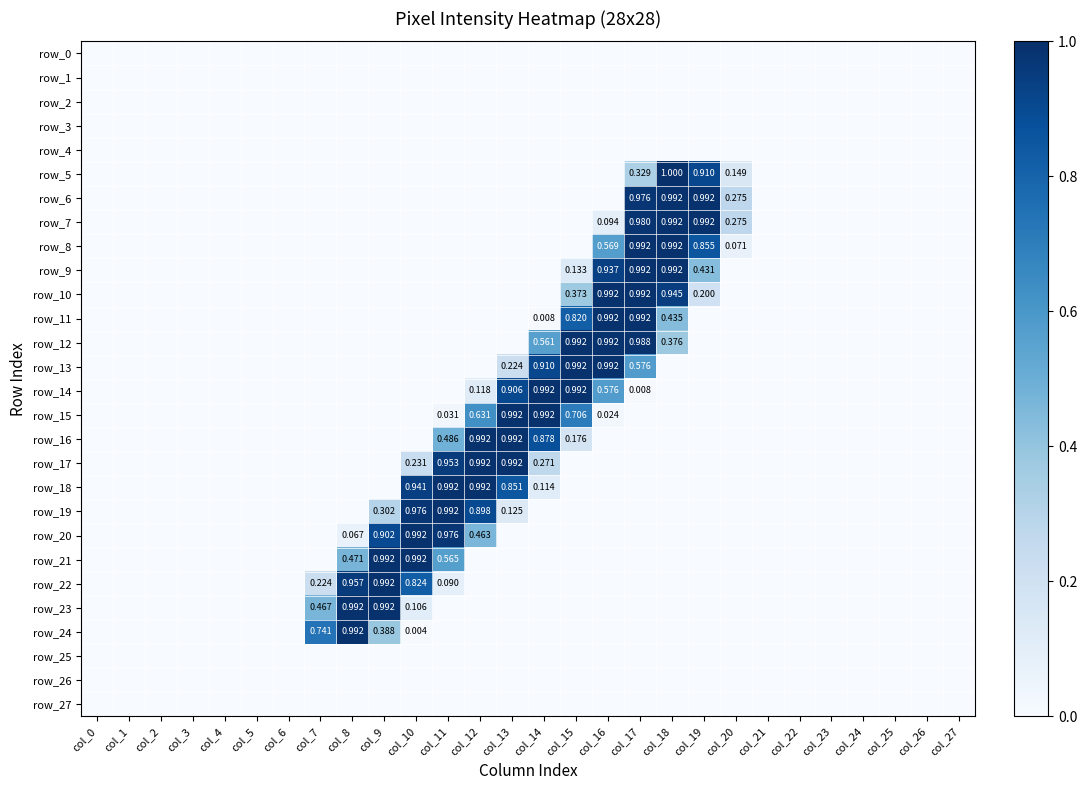

True or false: row_21 has a value of 0 at col_20.

True